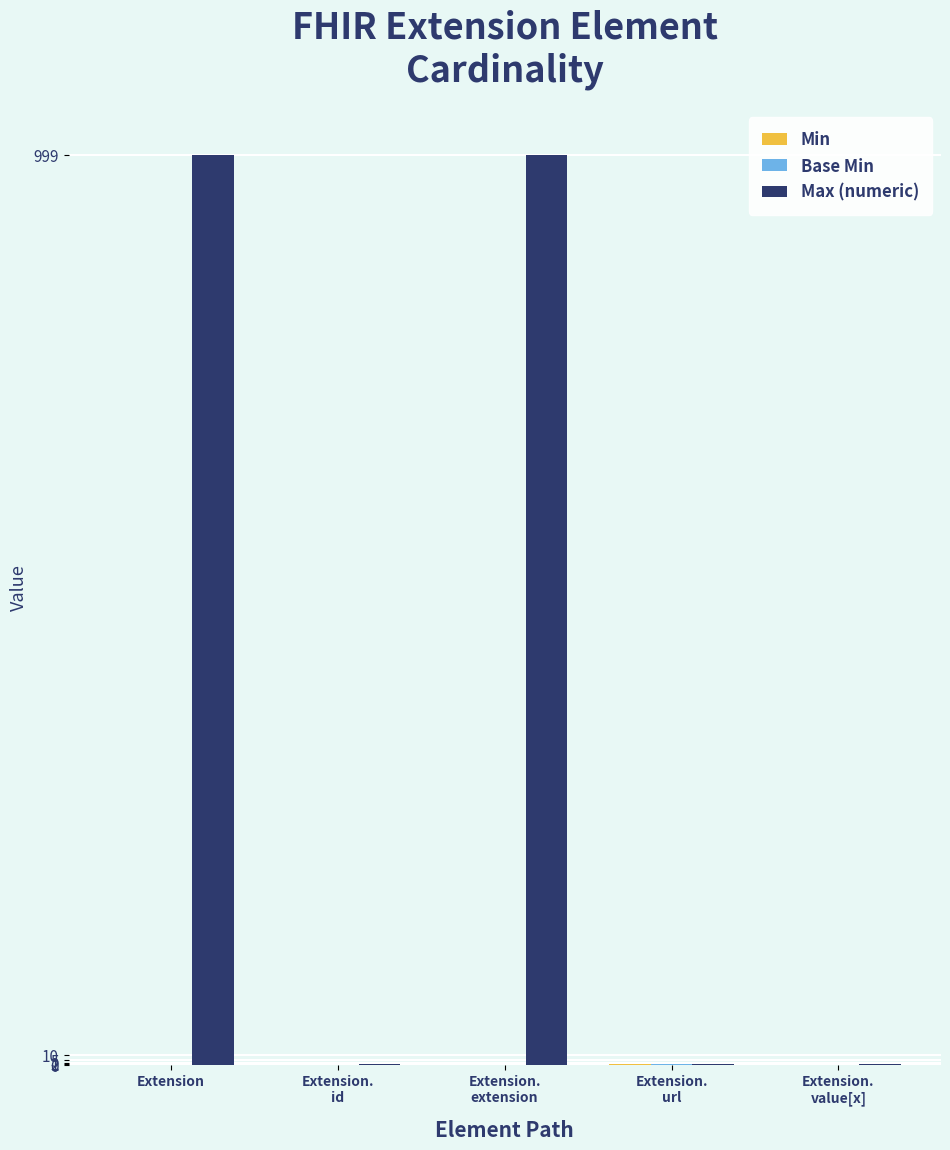

Which series has the largest total across all categories?

Max (numeric)